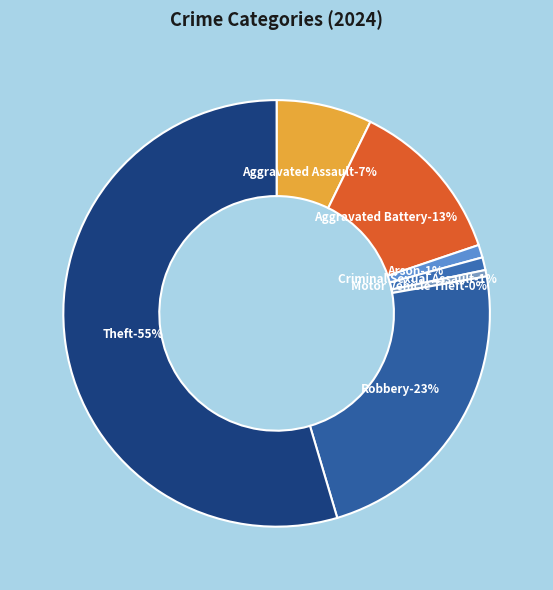

Rank the categories by value from lowest to highest.

Homicide, Motor Vehicle Theft, Arson, Criminal Sexual Assault, Aggravated Assault, Aggravated Battery, Robbery, Theft